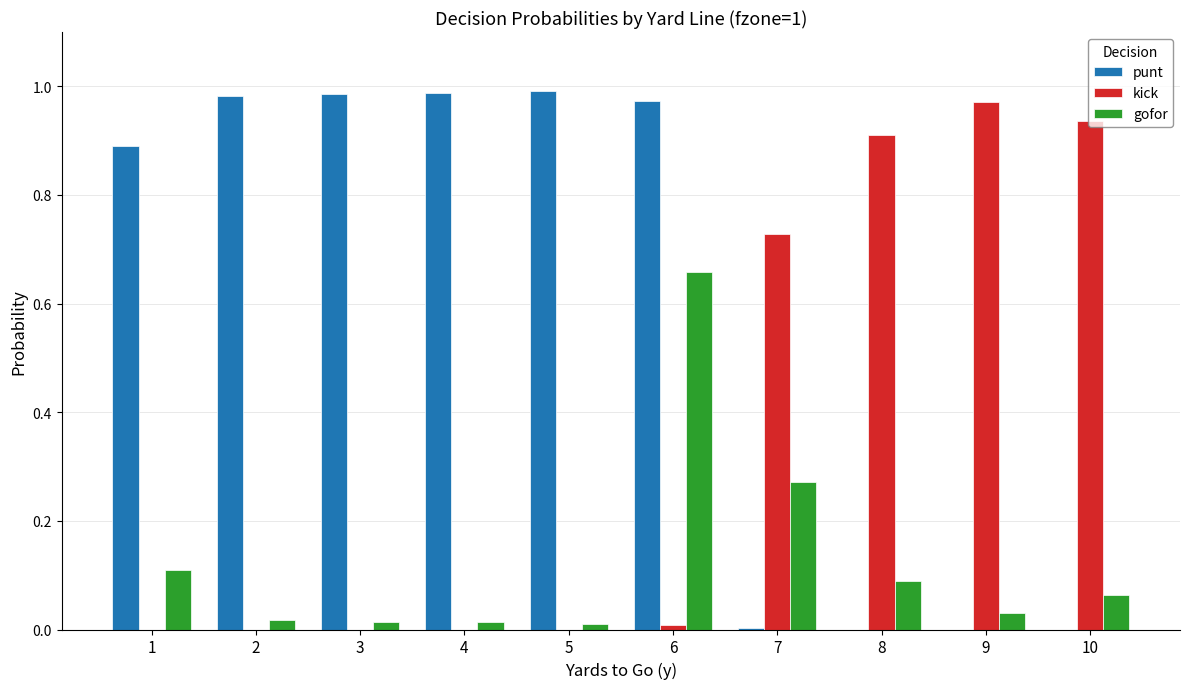

How many series are shown in this chart?

3